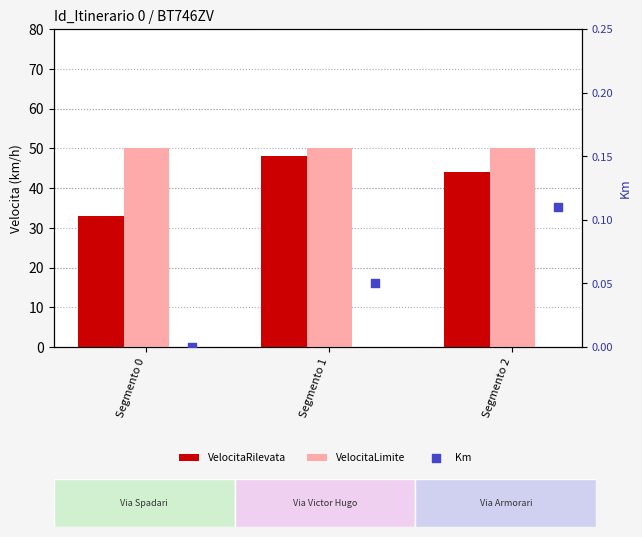

Is the value of VelocitaLimite at Segmento 1 greater than the value of VelocitaRilevata at Segmento 1?

Yes